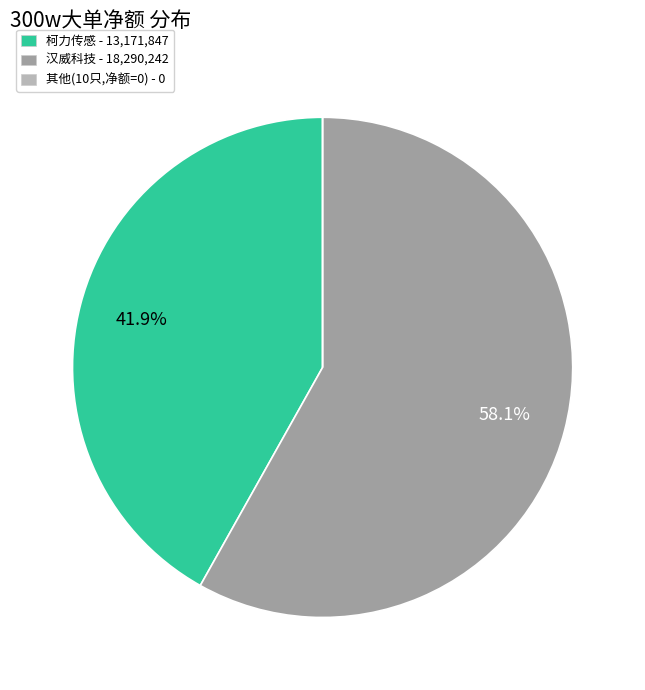

What is the largest slice in the pie chart?

汉威科技 - 18,290,242